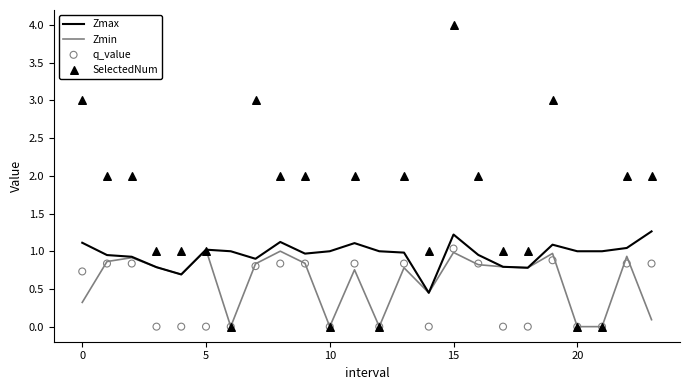

Which series has the largest total across all categories?

SelectedNum